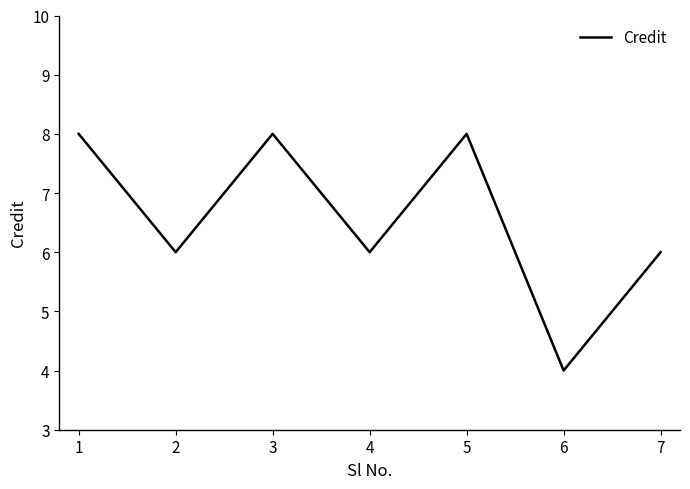

What is the change in value from 5 to 6?

-4